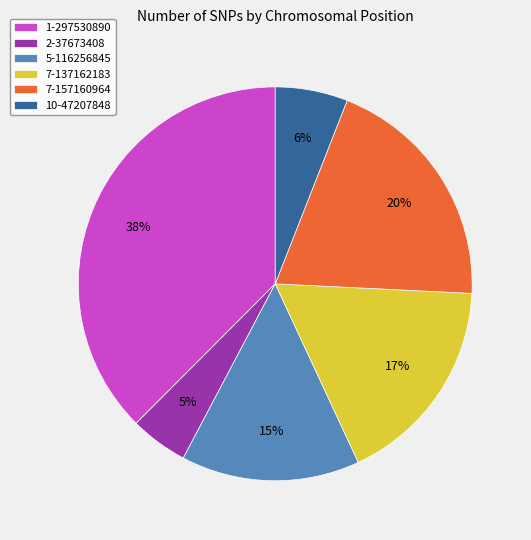

How many slices are in this pie chart?

6